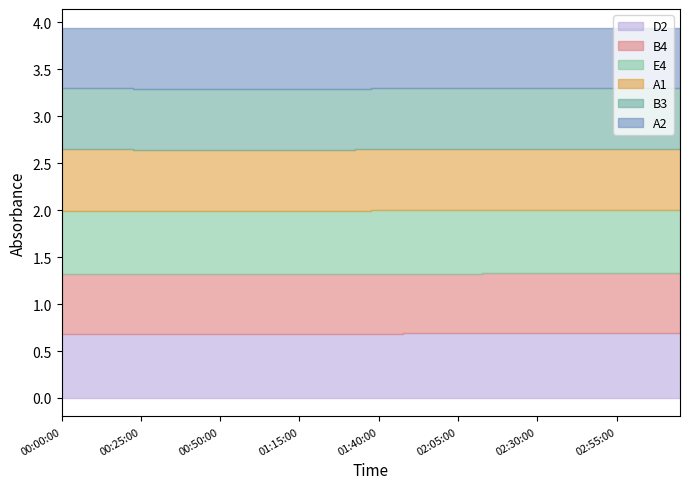

What is the value of the D2 point at the 6th from the left?

0.7